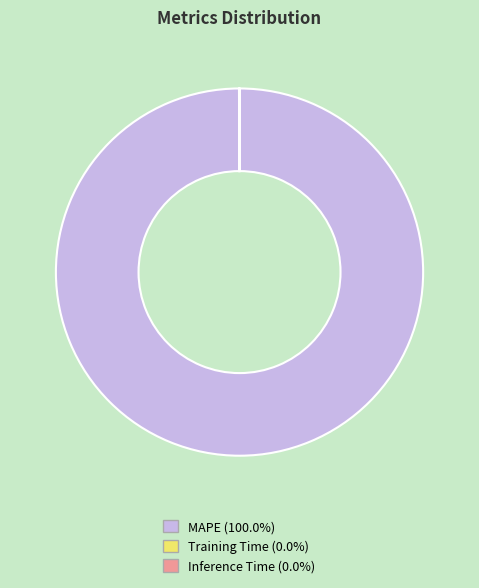

What is the largest slice in the pie chart?

MAPE